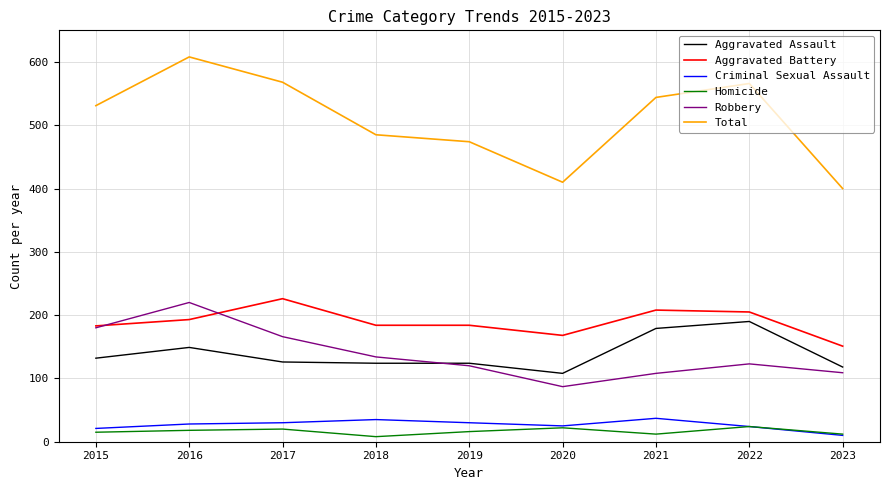

True or false: Aggravated Battery and Total intersect in this chart.

False